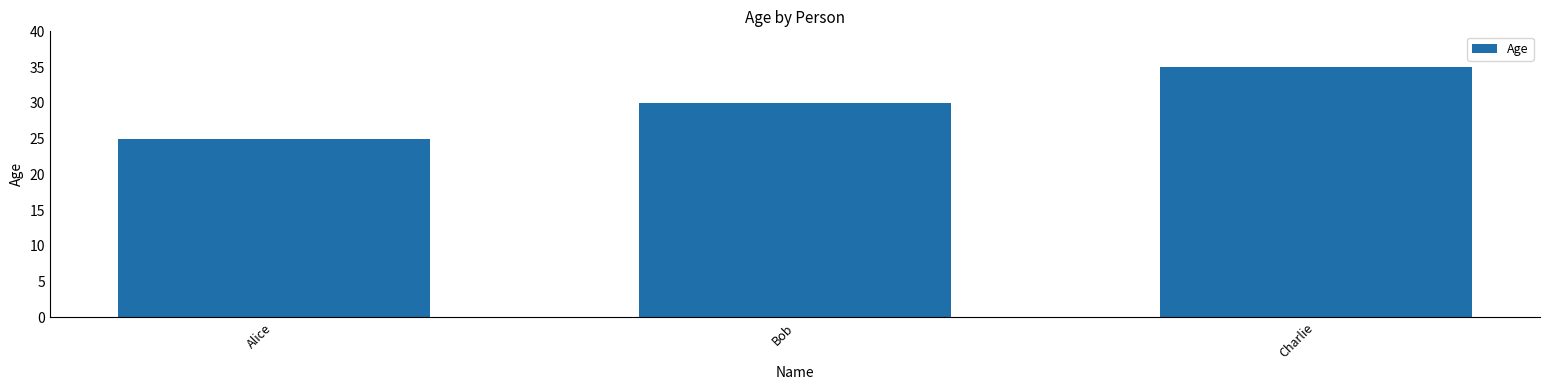

What is the minimum value shown in the chart?

25